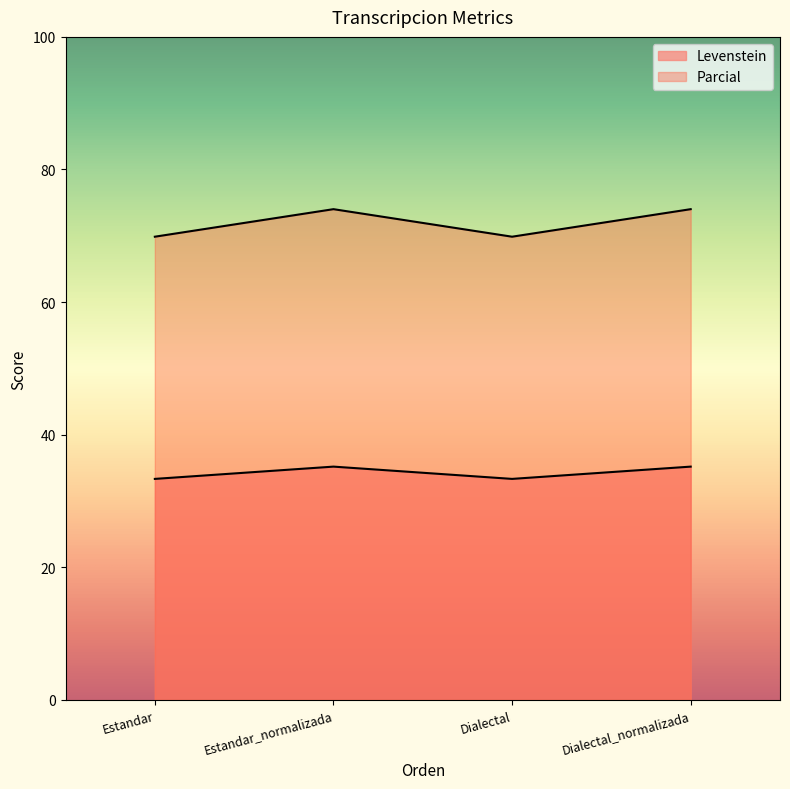

True or false: Levenstein and Parcial cross at least once.

False